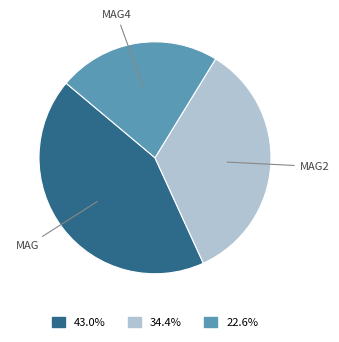

Is there any slice that represents more than half of the pie?

No